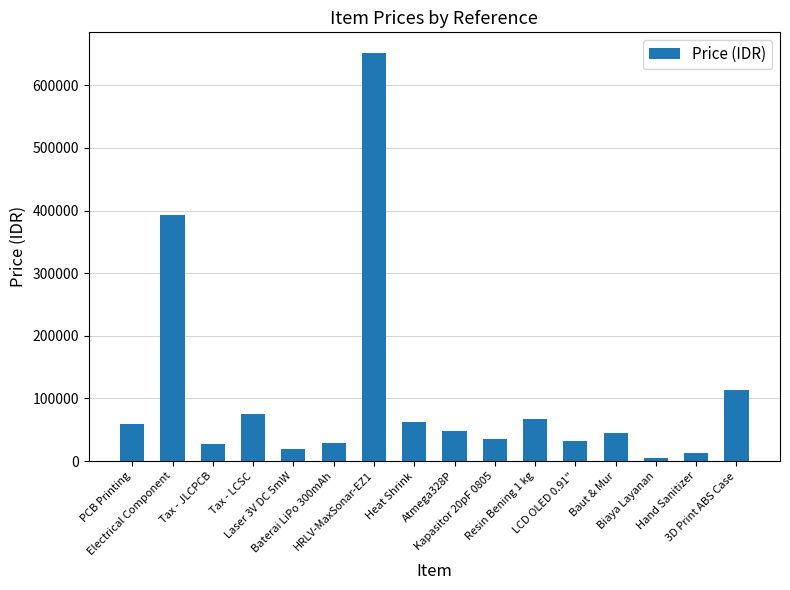

What is the minimum value shown in the chart?

5000.0